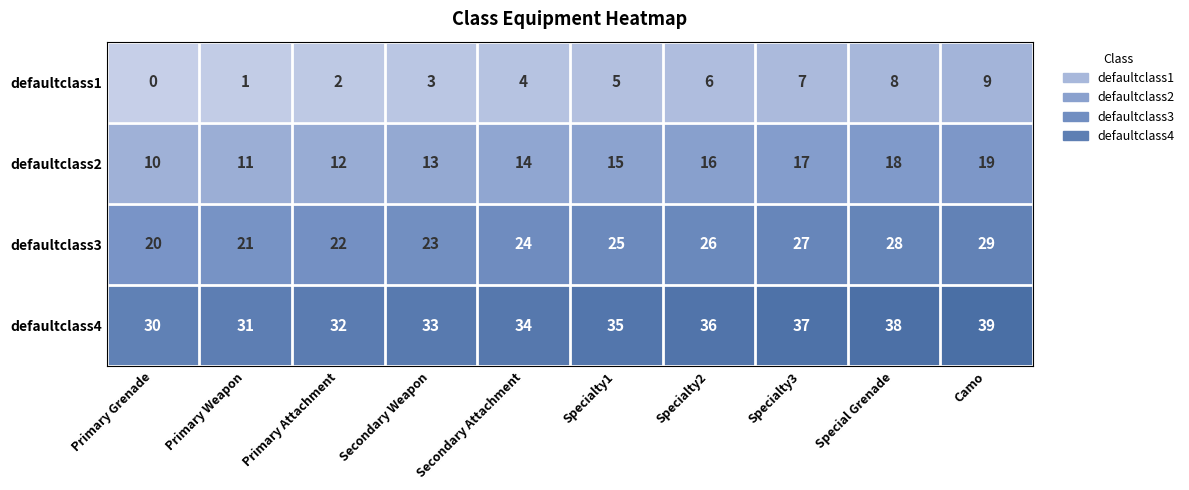

Is it true that defaultclass1 equals 4 at Secondary Attachment?

True